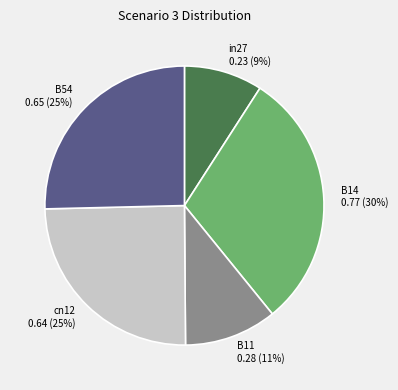

Is the sum of cn12 and B14 greater than half?

Yes